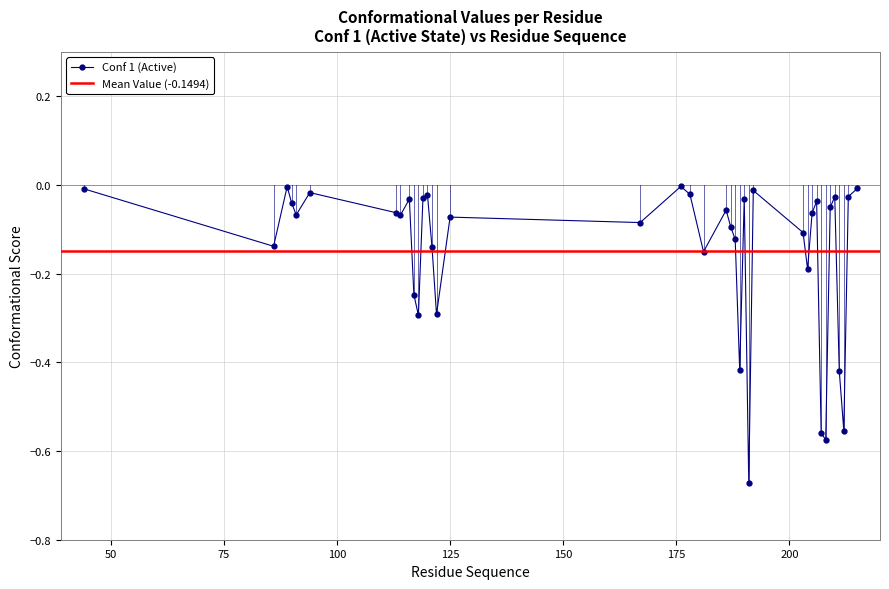

The value at 188 is -0.1. True or false?

False